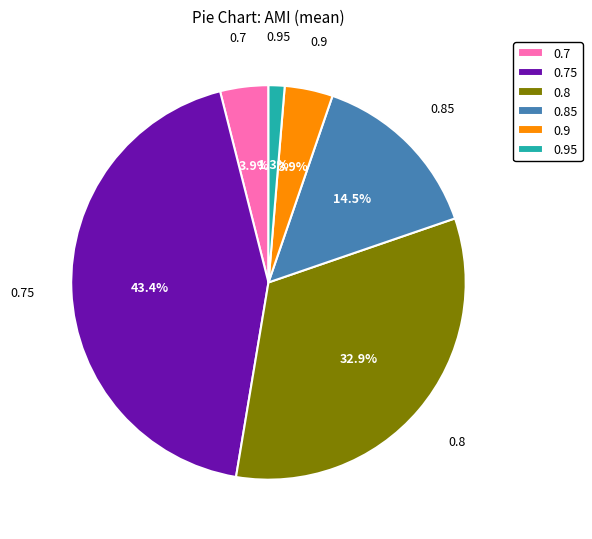

Combined, what portion of the pie is 0.95 and 0.75?

44.7%